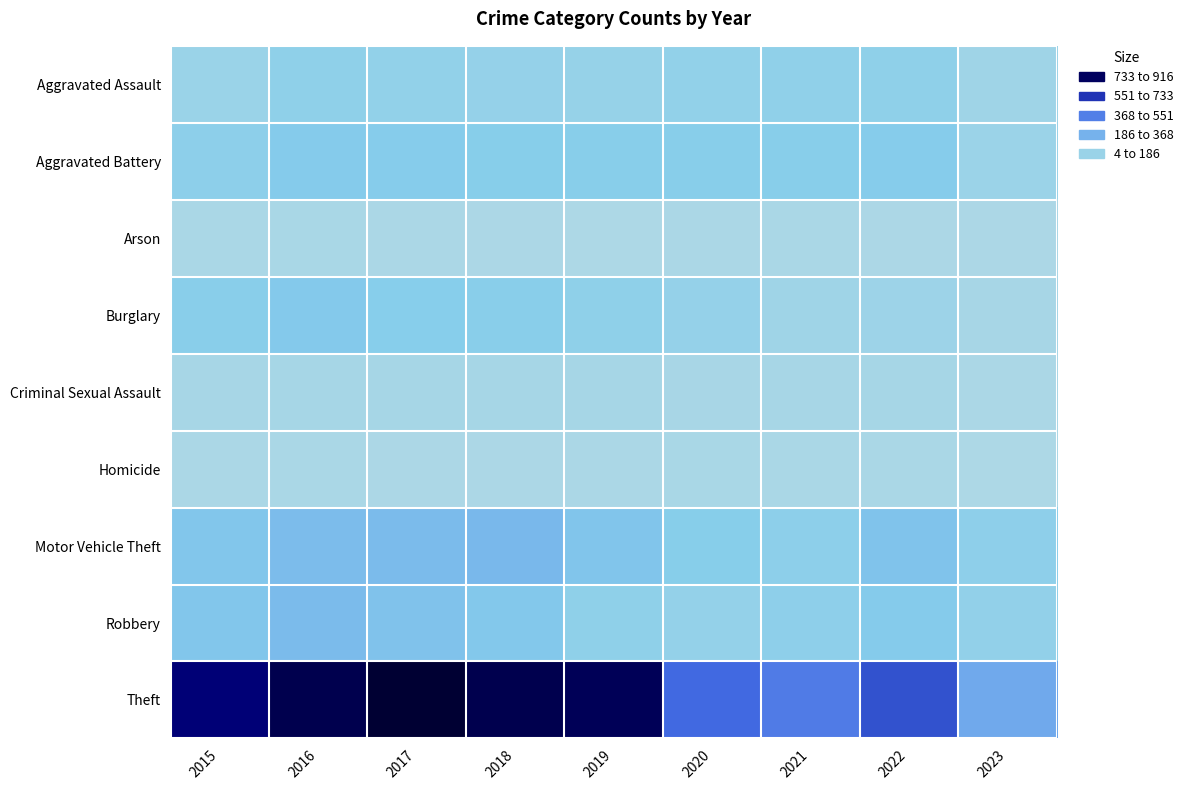

What is the spread (max minus min) of values at 2016?

840